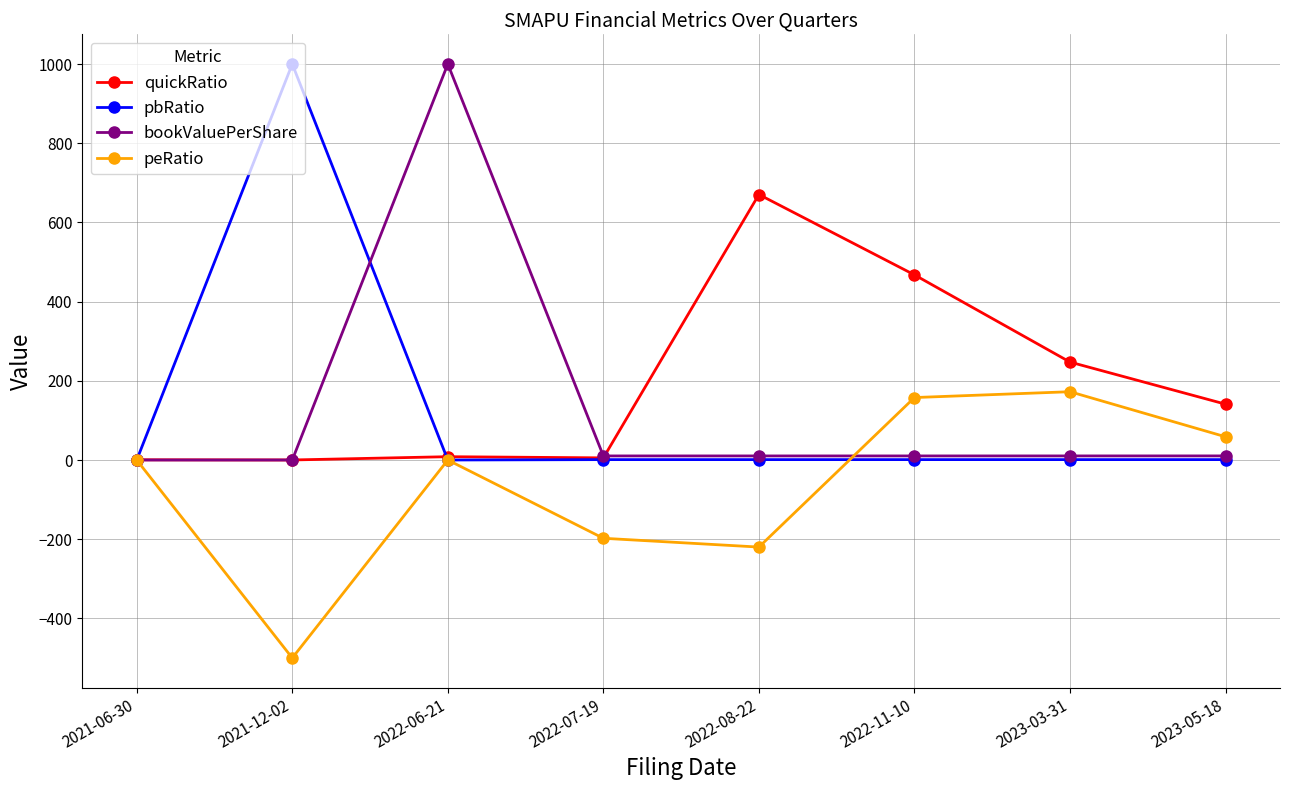

What is the sum of the quickRatio values at 2021-06-30 and 2022-06-21?

8.9